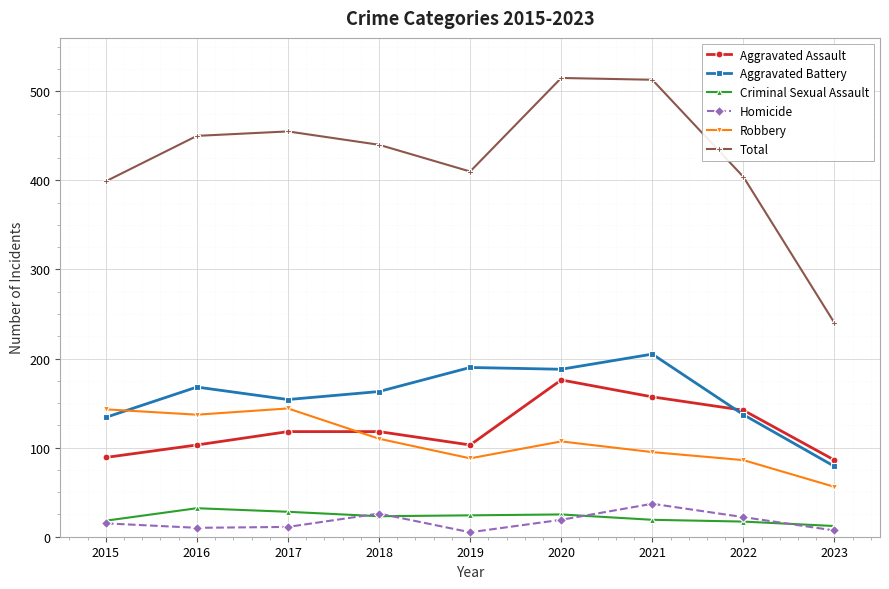

How many values in the Robbery series are below 107?

4